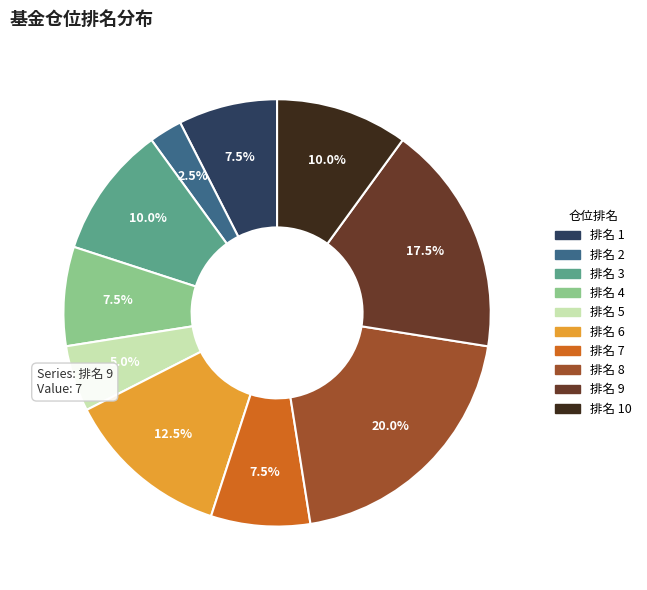

Is there a majority slice in this chart?

No